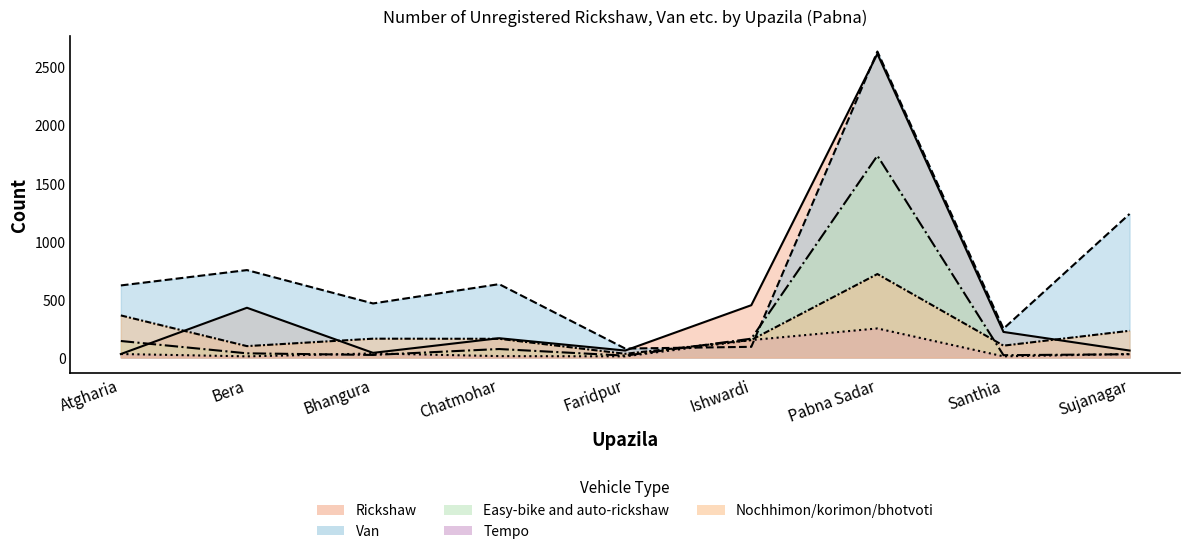

Reading left to right, extract all data points from this chart.

Rickshaw: Atgharia=30	Bera=428	Bhangura=40	Chatmohar=166	Faridpur=60	Ishwardi=450	Pabna Sadar=2612	Santhia=220	Sujanagar=60
Van: Atgharia=620	Bera=752	Bhangura=465	Chatmohar=631	Faridpur=77	Ishwardi=92	Pabna Sadar=2632	Santhia=248	Sujanagar=1235
Easy-bike and auto-rickshaw: Atgharia=142	Bera=36	Bhangura=22	Chatmohar=73	Faridpur=16	Ishwardi=162	Pabna Sadar=1736	Santhia=20	Sujanagar=28
Tempo: Atgharia=30	Bera=10	Bhangura=35	Chatmohar=12	Faridpur=10	Ishwardi=150	Pabna Sadar=250	Santhia=10	Sujanagar=30
Nochhimon/korimon/bhotvoti: Atgharia=362	Bera=98	Bhangura=162	Chatmohar=161	Faridpur=32	Ishwardi=151	Pabna Sadar=718	Santhia=102	Sujanagar=230